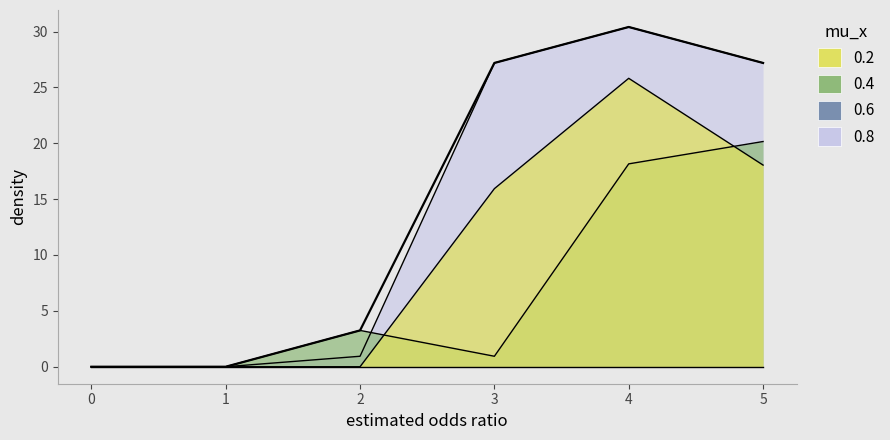

Reading left to right, what are all the values shown in this chart?

3: 0=0.0	1=0.0	2=0.9	3=27.2	4=30.4	5=27.2
1: 0=0.0	1=0.0	2=0.0	3=15.9	4=25.8	5=18.0
2: 0=0.0	1=0.0	2=3.2	3=0.9	4=18.2	5=20.2